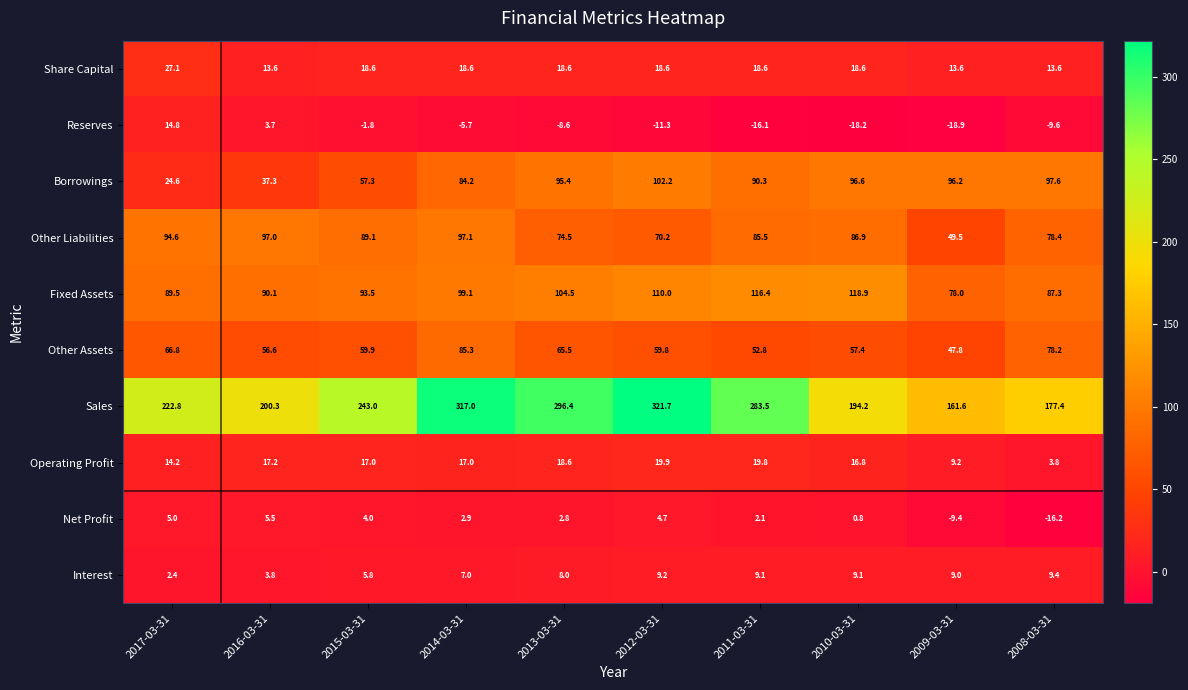

The value of Operating Profit at 2011-03-31 is 19.8. True or false?

True